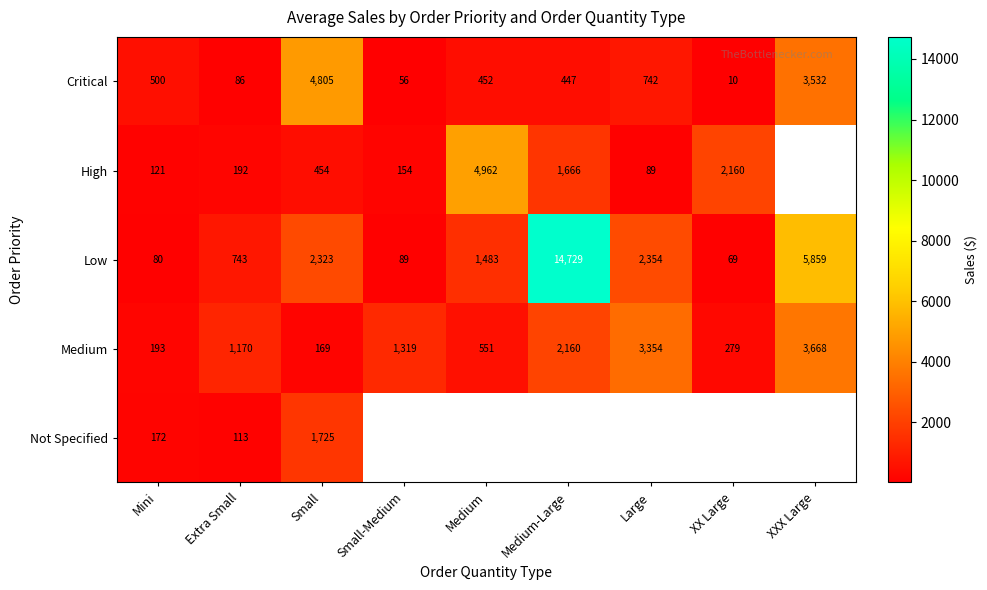

Which category has the highest value across all series?

Medium-Large